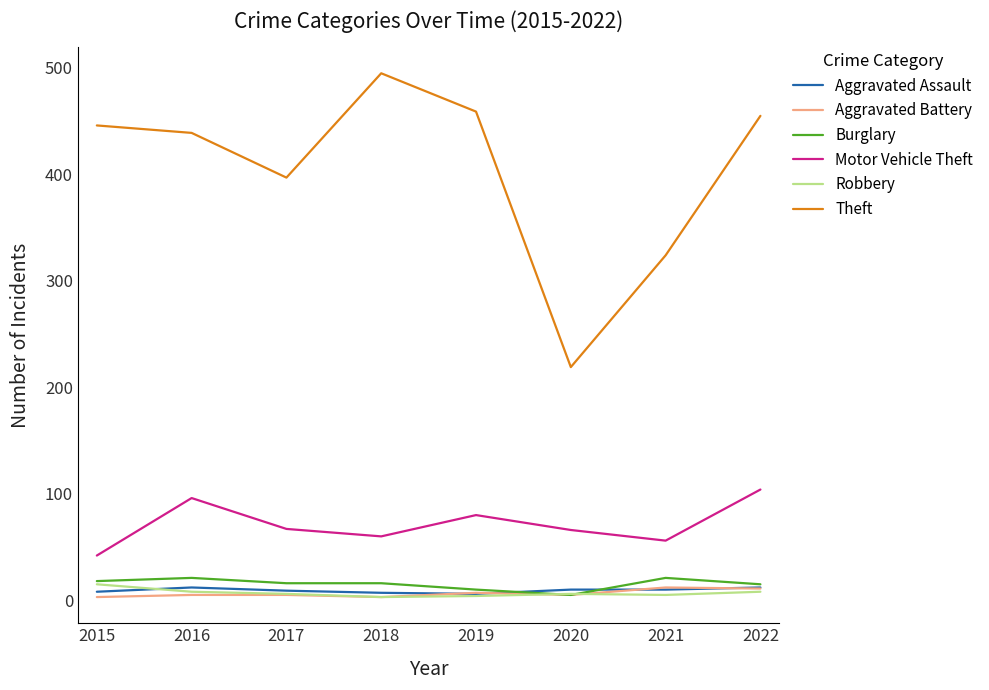

Does the chart display data point markers on the line(s)?

No